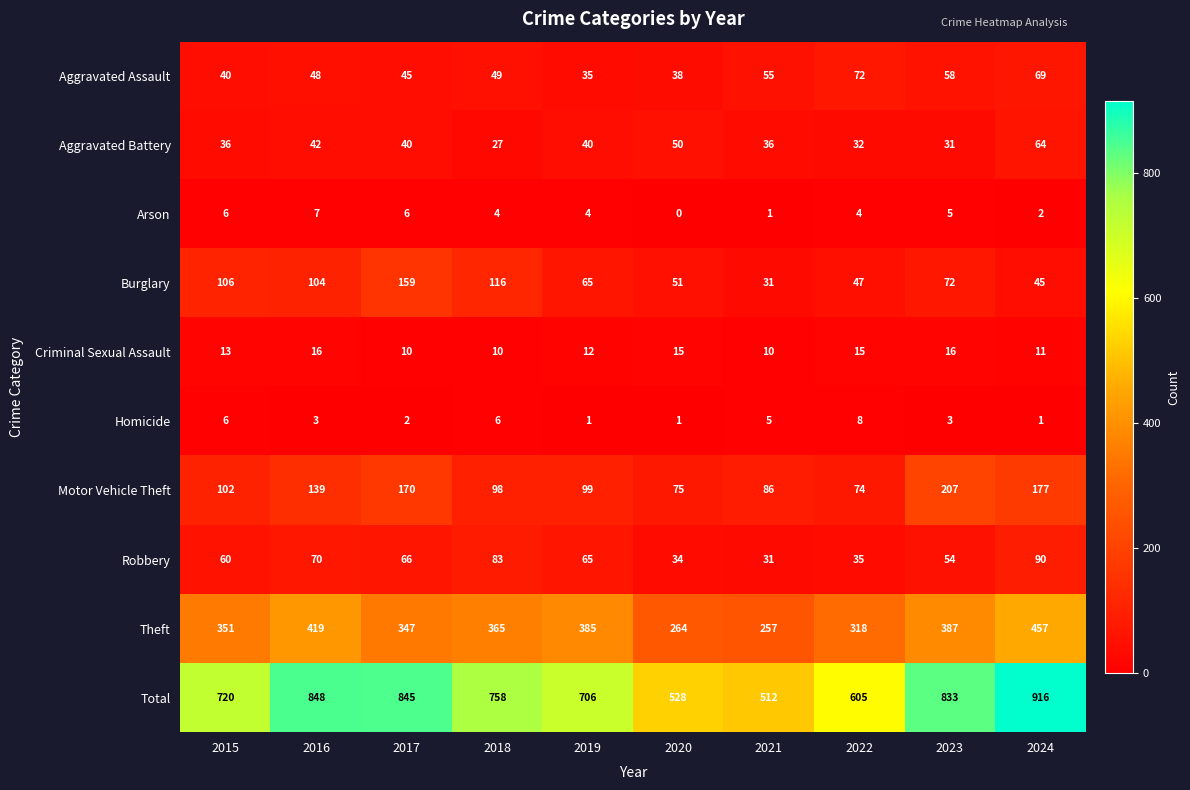

List the labels in order of Theft value, smallest first.

2021, 2020, 2022, 2017, 2015, 2018, 2019, 2023, 2016, 2024